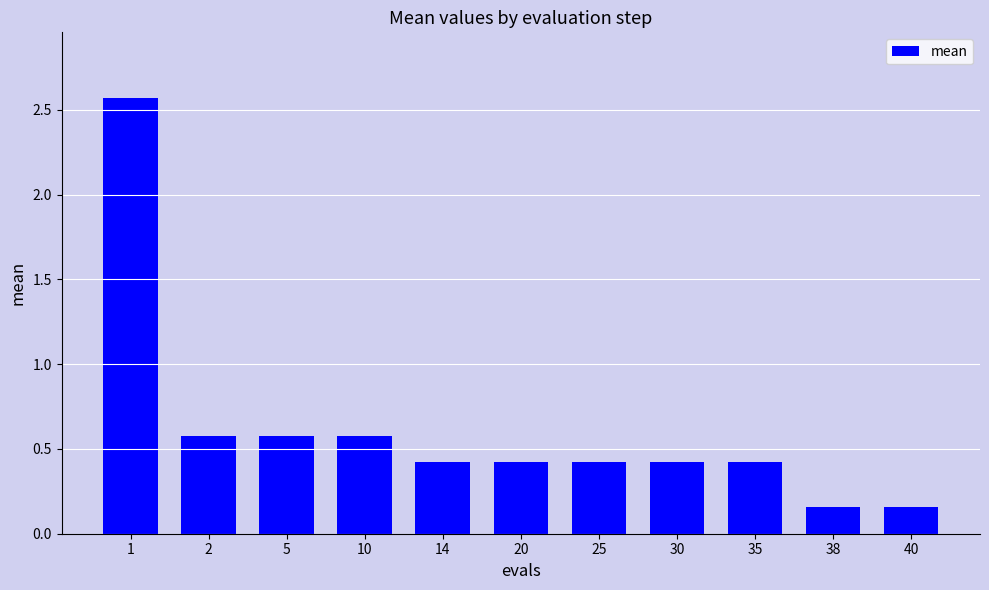

What is the difference between the maximum and minimum values?

2.4